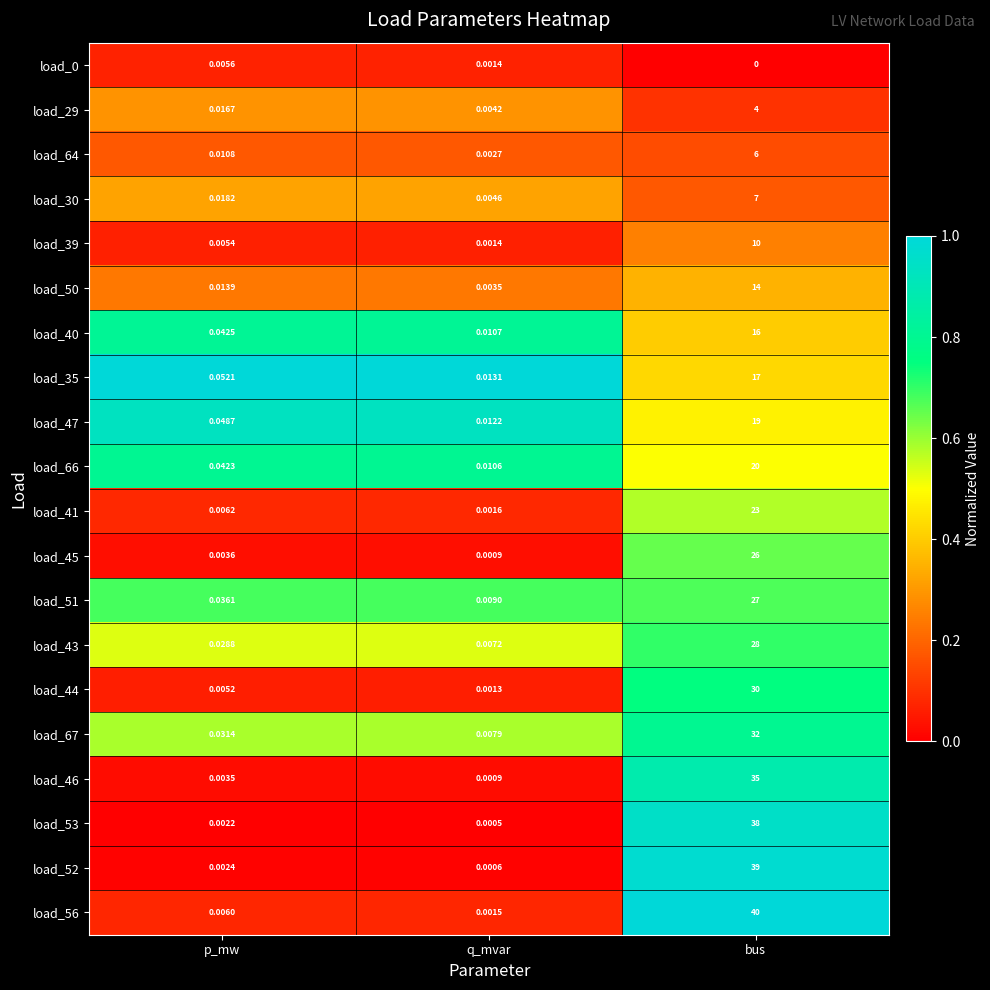

List the labels in order of load_44 value, largest first.

bus, p_mw, q_mvar